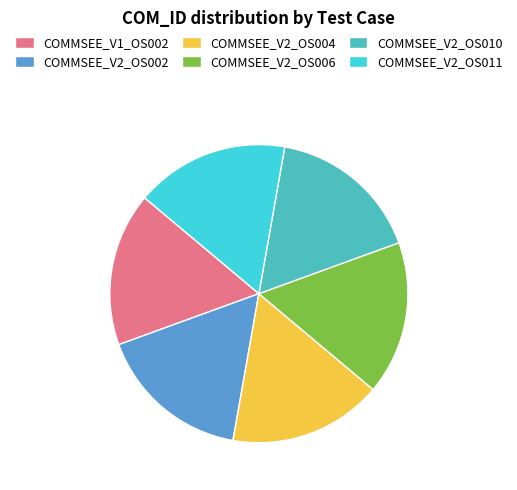

Does any single category account for the majority?

No